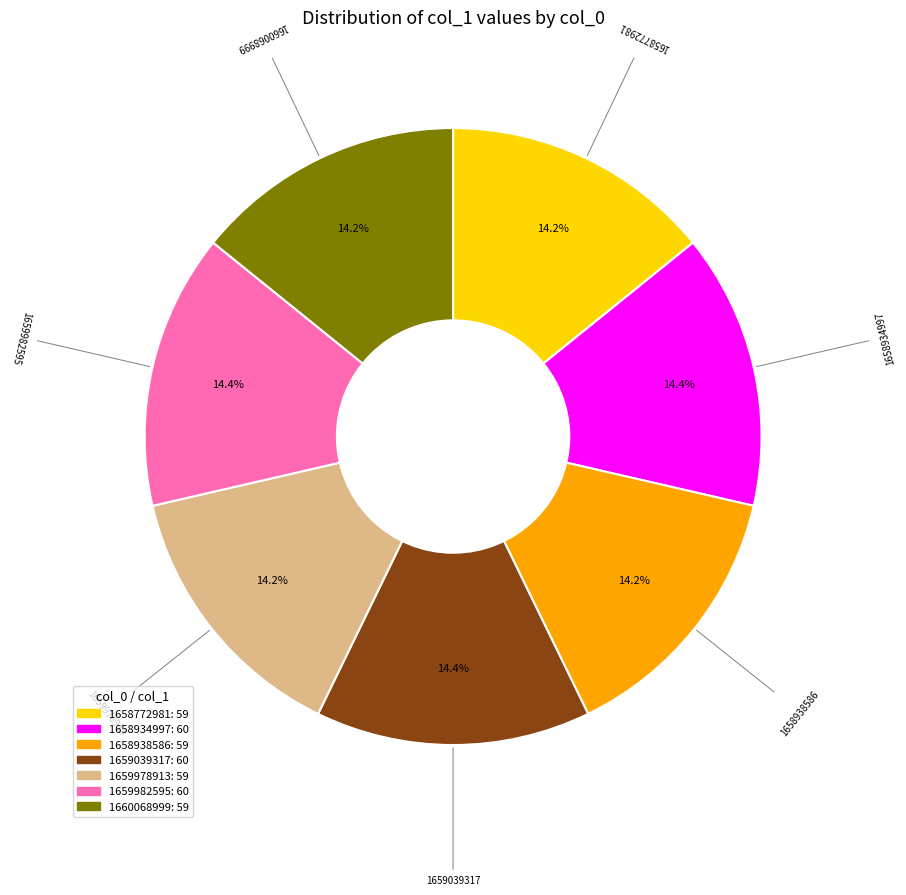

Is there a majority slice in this chart?

No